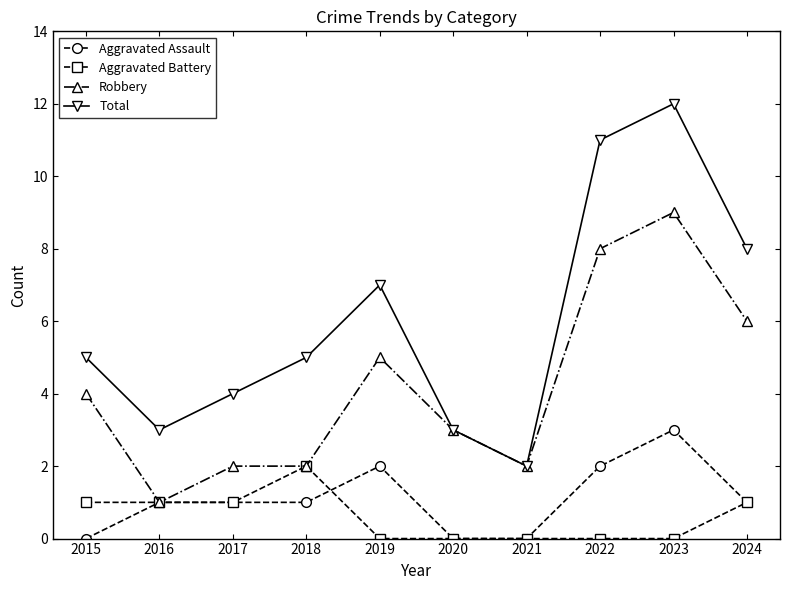

What is the difference between the highest and lowest values at 2023?

12